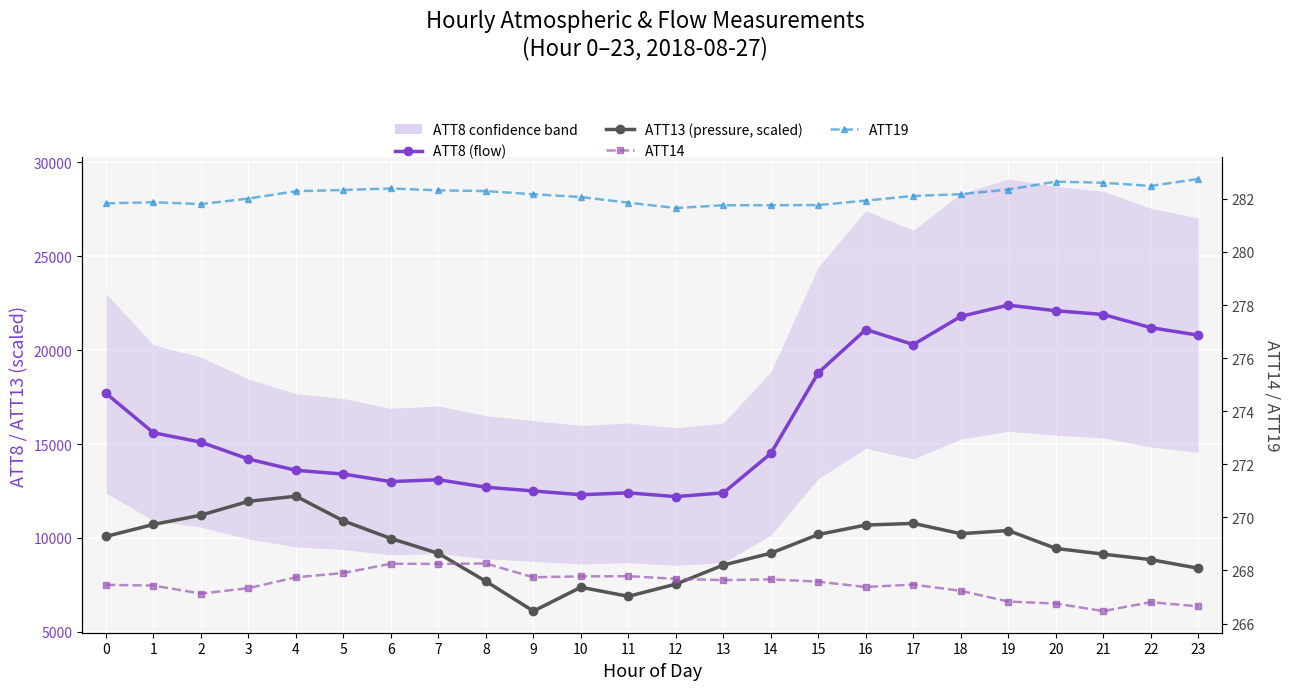

List the labels in order of ATT19 value, largest first.

23, 20, 21, 22, 6, 19, 5, 7, 8, 4, 18, 9, 17, 10, 3, 16, 1, 11, 0, 2, 15, 14, 13, 12